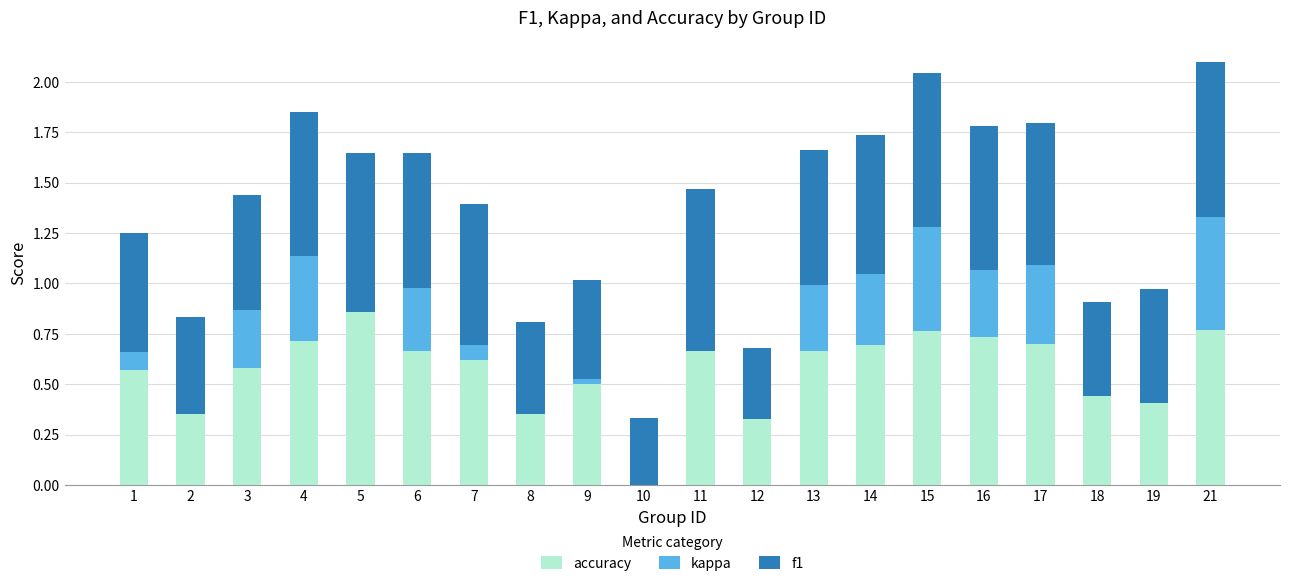

What is the minimum value for f1?

0.3